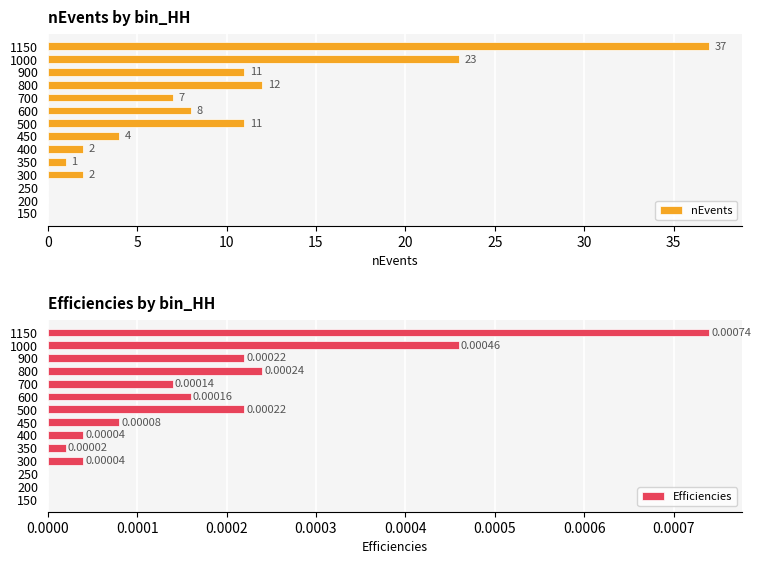

Reading right to left, list all the values displayed in this chart.

nEvents: 37.0	23.0	11.0	12.0	7.0	8.0	11.0	4.0	2.0	1.0	2.0	0.0	0.0	0.0
Efficiencies: 0.0	0.0	0.0	0.0	0.0	0.0	0.0	0.0	0.0	0.0	0.0	0.0	0.0	0.0